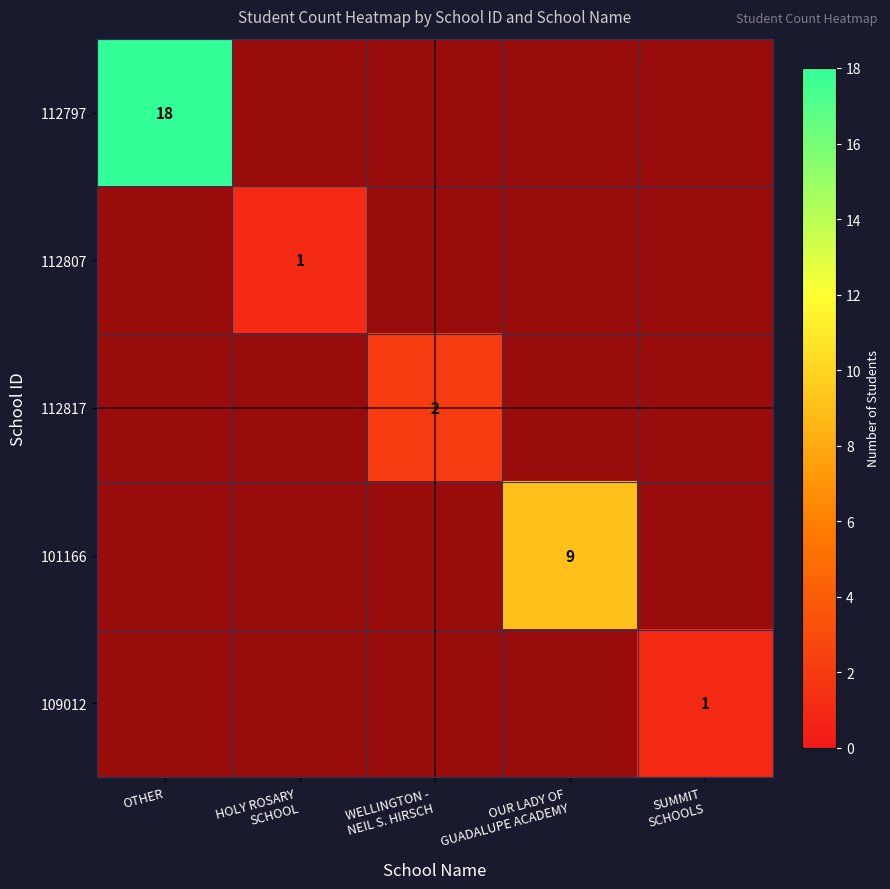

Where is 112817 nearest to the value 1?

OTHER